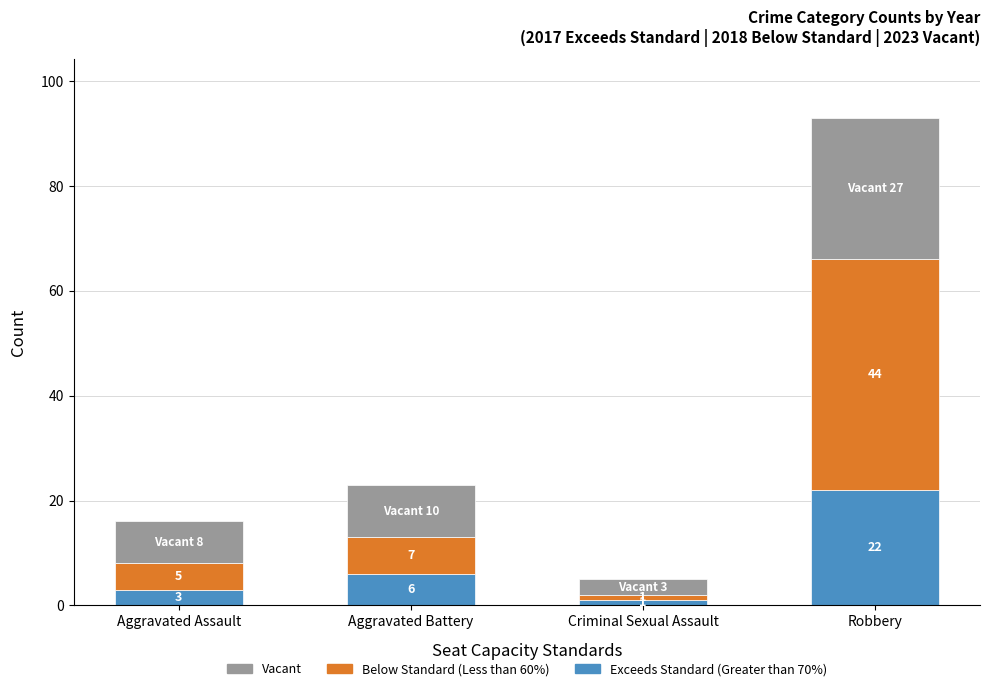

Count the number of data series in this chart.

3